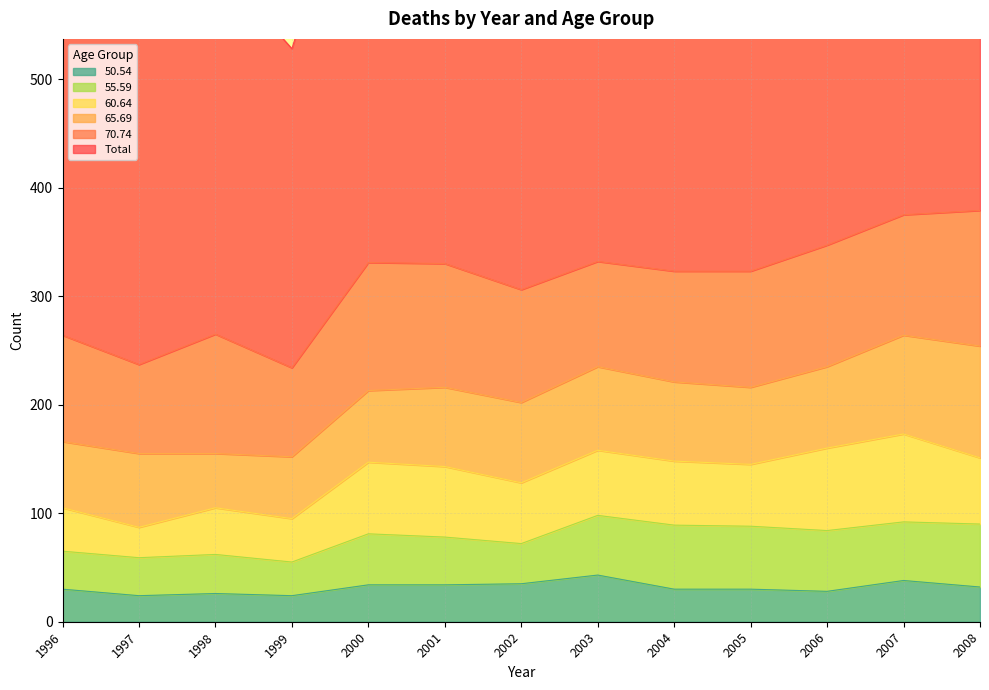

Rank the categories by 55.59 value from lowest to highest.

1999, 1996, 1997, 1998, 2002, 2001, 2000, 2007, 2003, 2006, 2005, 2008, 2004